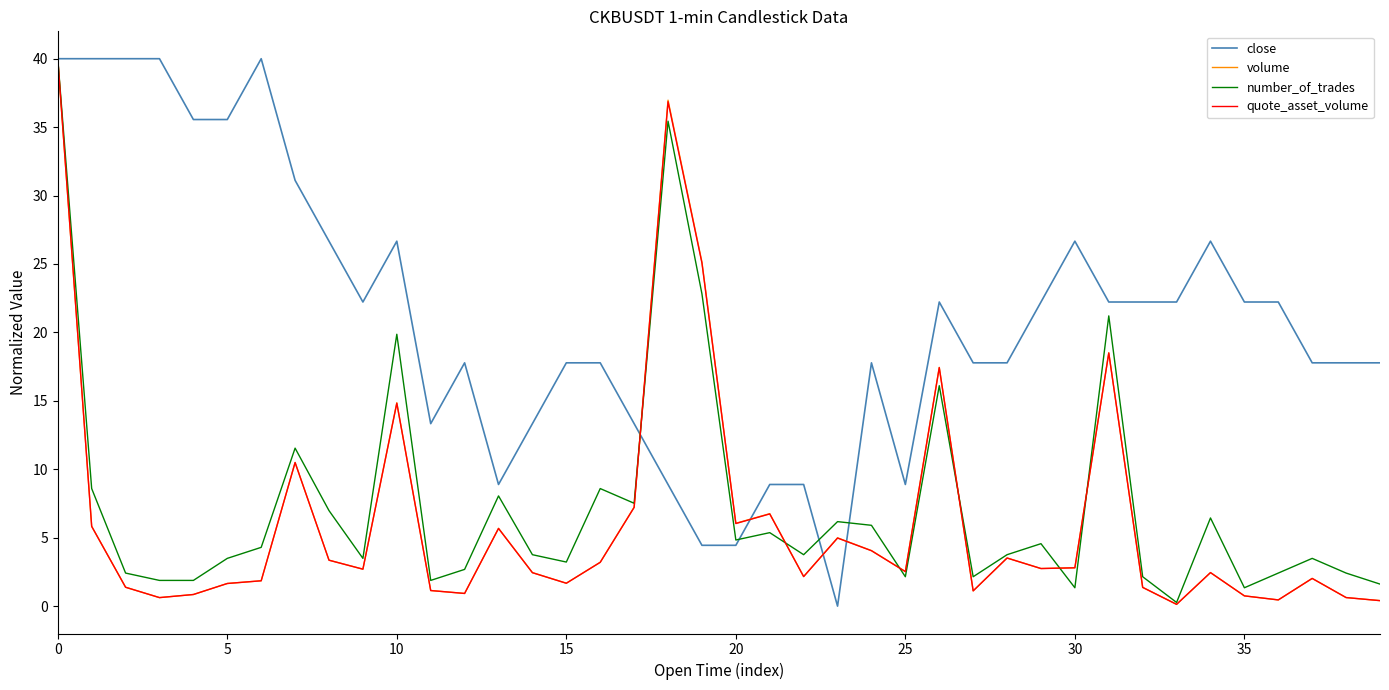

True or false: volume has more than 1 points higher than both neighbors.

True